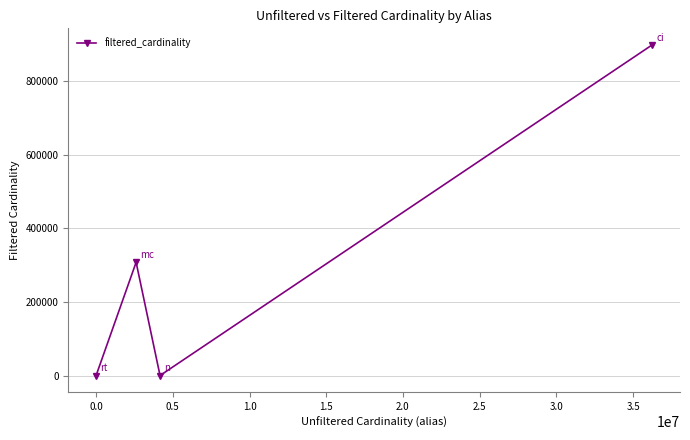

What is the difference between the second highest and minimum values?

307486